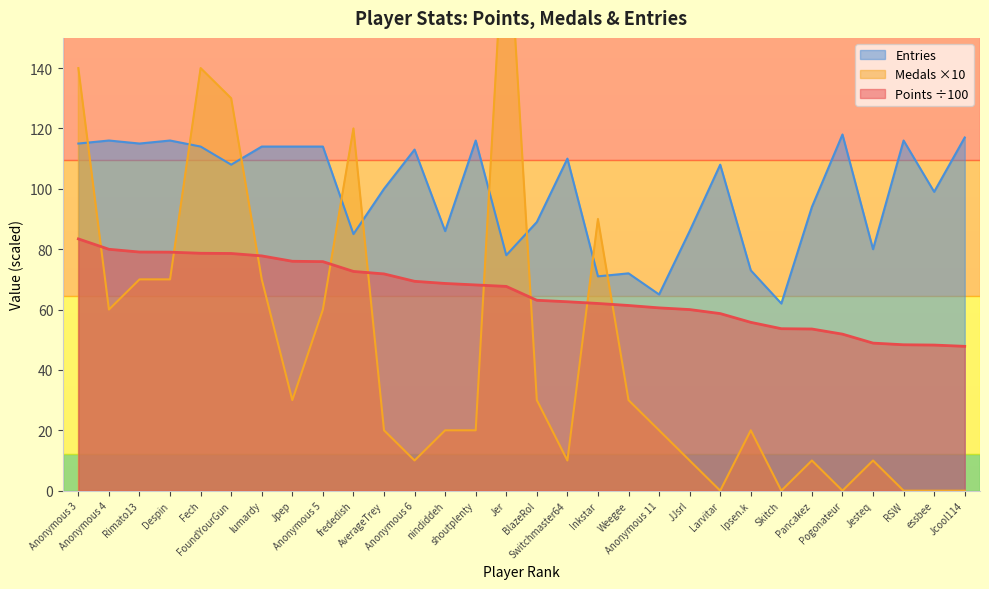

How many values in the Points series exceed 67?

15